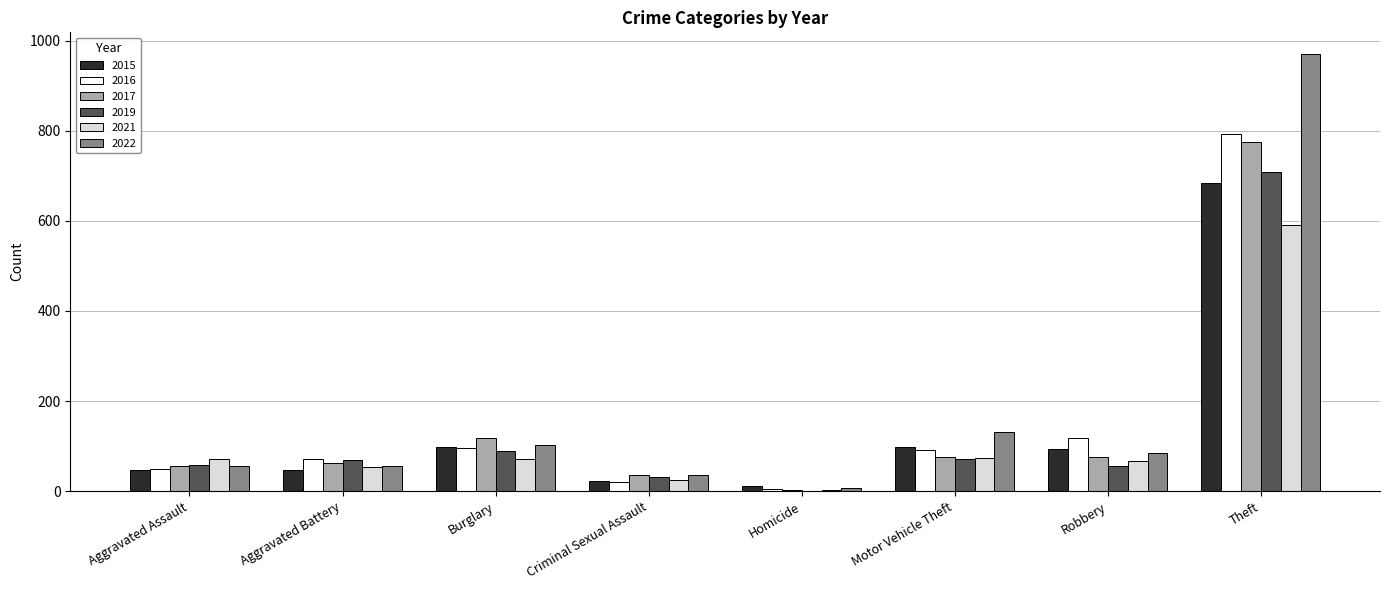

Where is 2019 nearest to the value 354?

Burglary